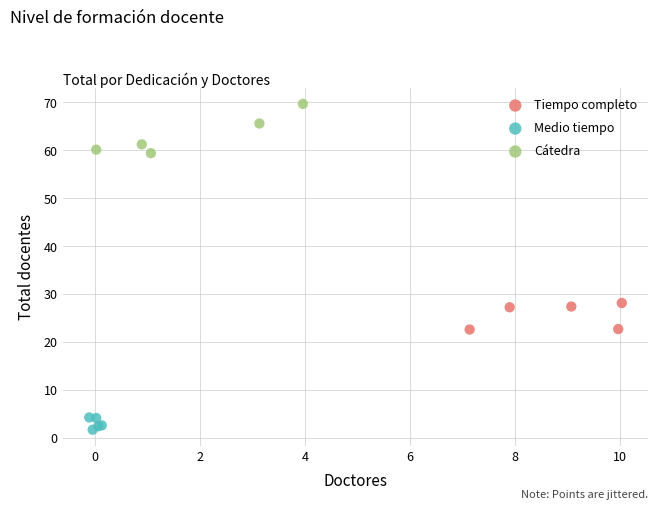

Which series contains the lowest Y value?

Medio tiempo